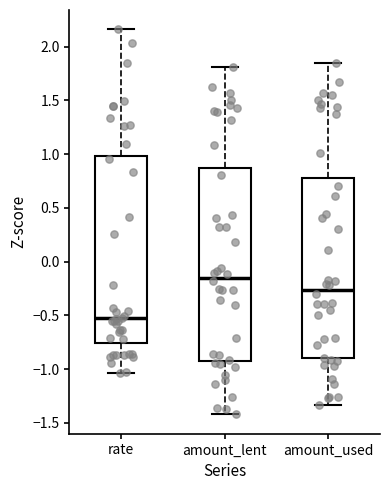

Which box has the lowest median line?

rate